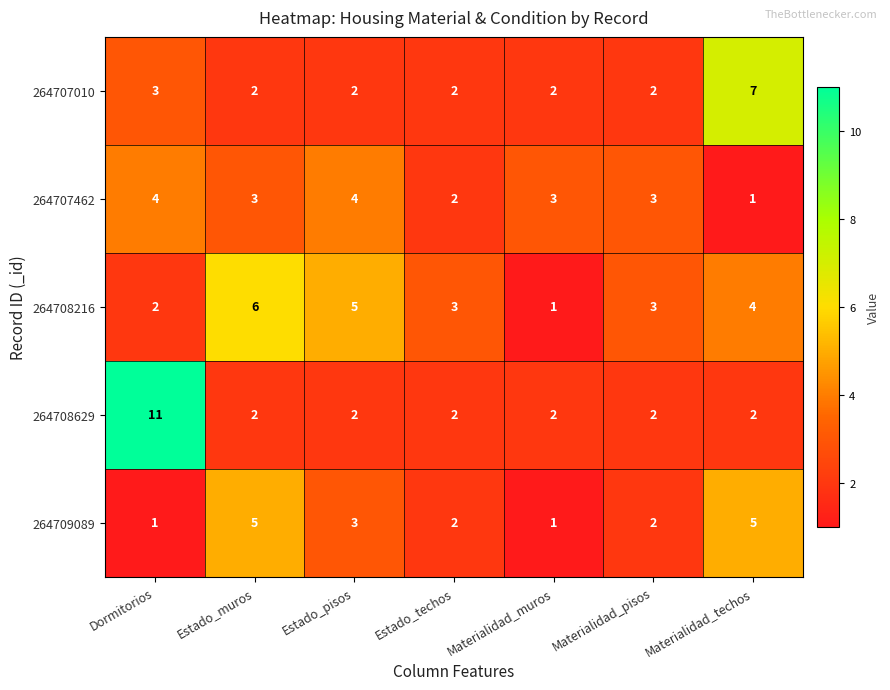

Count the 264707462 values in the range 2 to 4.

6